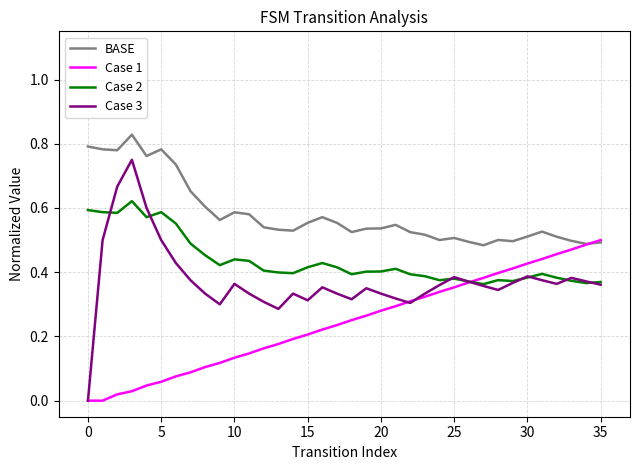

True or false: BASE and Case 3 cross at least once.

False